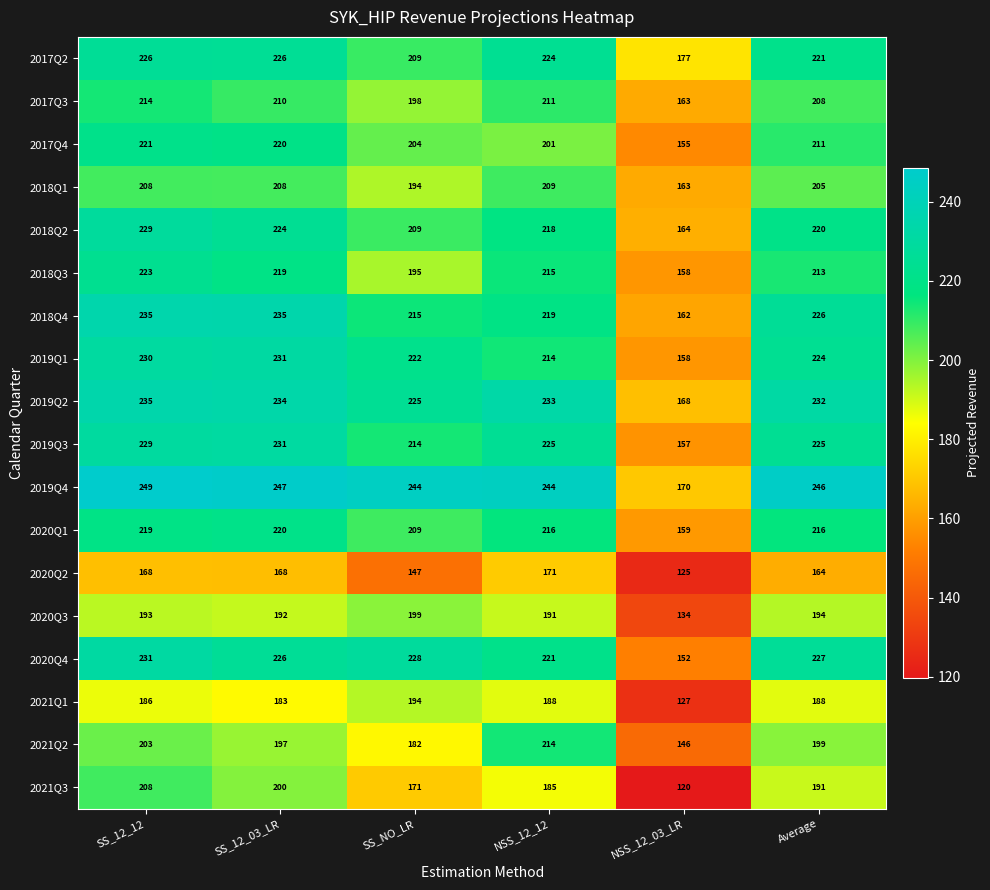

At which category does the chart reach its minimum across all series?

NSS_12_03_LR